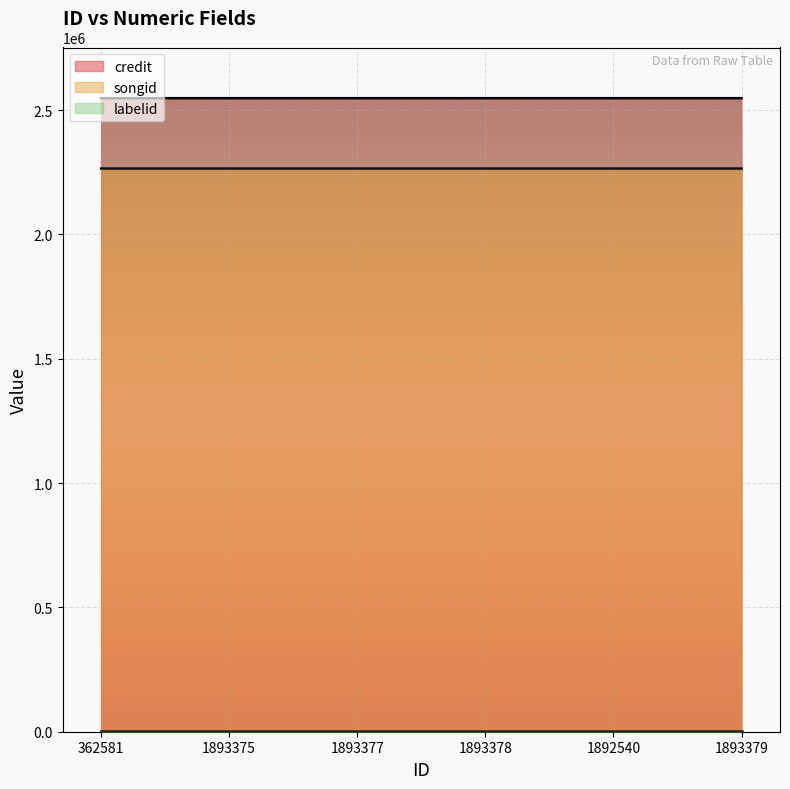

True or false: songid and credit intersect in this chart.

False